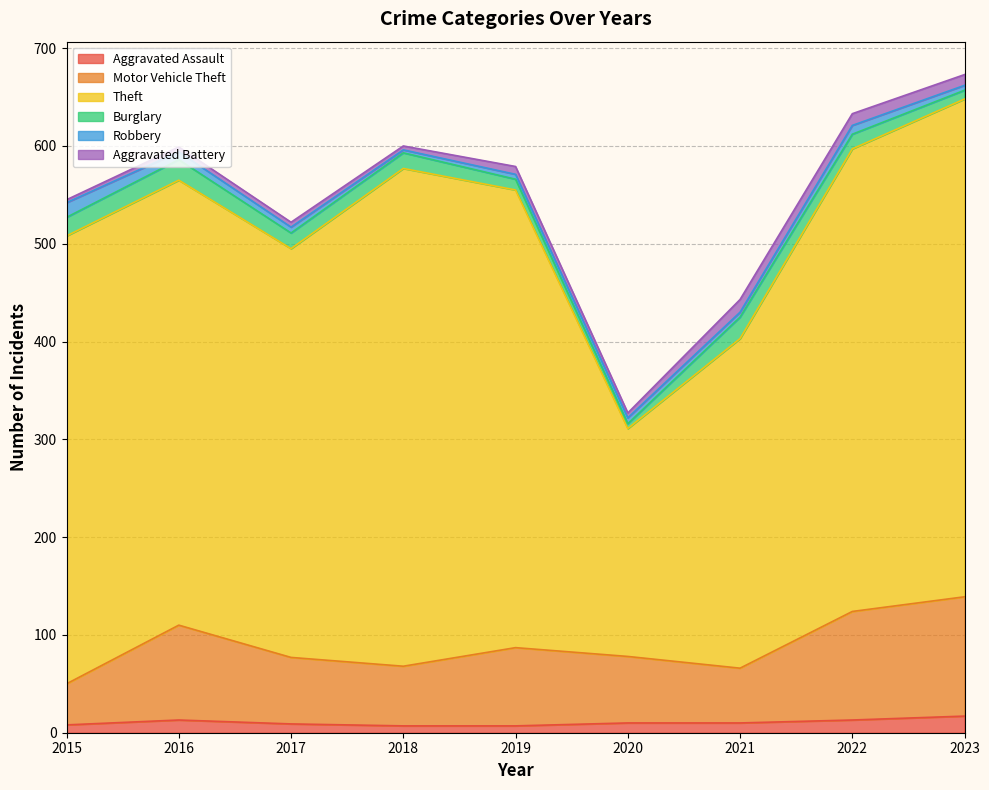

Rank the series at 2019 from lowest to highest value.

Robbery, Aggravated Assault, Aggravated Battery, Burglary, Motor Vehicle Theft, Theft